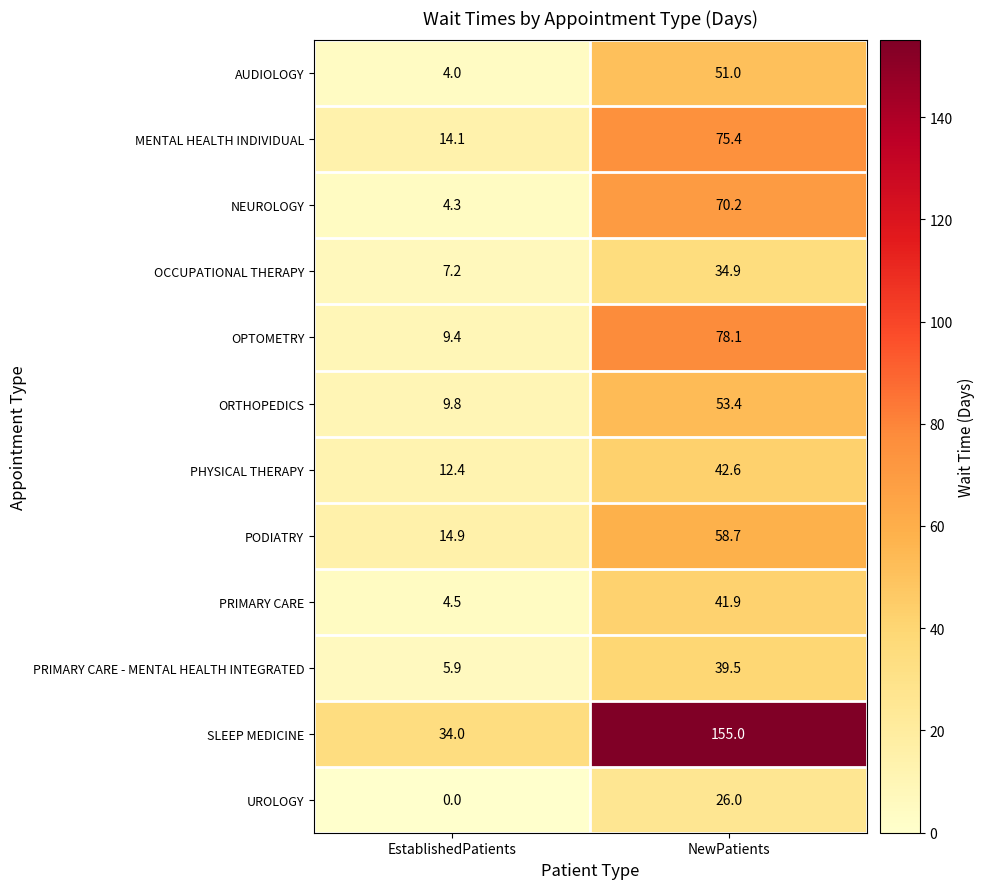

At which category is the sum across all series the highest?

NewPatients